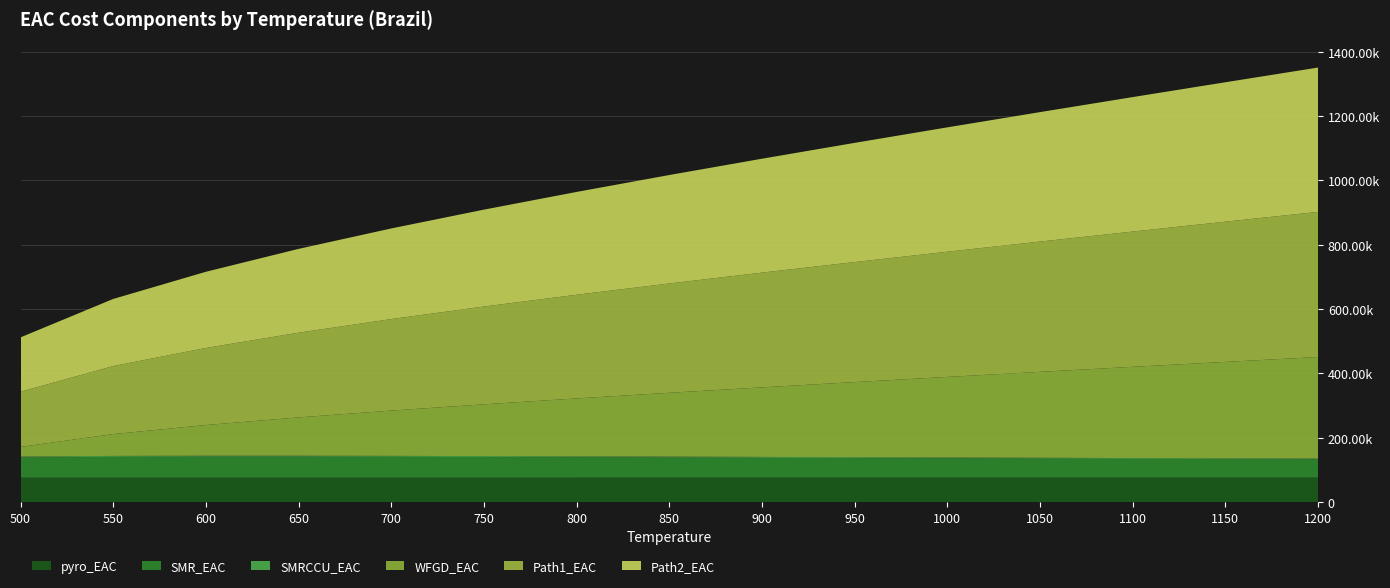

Reading left to right, what are all the values shown in this chart?

pyro_EAC: 75975.1	75993.2	75998.9	76008.6	76017.9	76027.3	76036.9	76046.9	76058.0	76067.3	76078.3	76090.2	76103.3	76117.4	76133.6
SMR_EAC: 62850.4	64852.2	65377.9	65358.8	64962.9	64326.5	63554.8	62706.9	61831.7	60938.8	60066.6	59220.2	58406.7	57626.1	56882.0
SMRCCU_EAC: 2672.7	2766.5	2790.4	2789.5	2770.9	2742.0	2705.5	2665.8	2625.0	2583.4	2542.8	2503.6	2465.9	2429.9	2395.6
WFGD_EAC: 30094.7	67829.4	95433.7	119179.9	140745.5	160893.5	180020.4	198401.2	216196.2	233529.9	250488.5	267140.4	283545.1	299710.4	315706.5
Path1_EAC: 171592.9	211441.3	239601.0	263336.8	284497.1	303989.3	322317.6	339820.8	356710.8	373119.4	389176.2	404954.4	420521.0	435883.8	451117.7
Path2_EAC: 168920.2	208674.8	236810.5	260547.3	281726.2	301247.3	319612.1	337155.0	354085.8	370536.0	386633.4	402450.8	418055.1	433453.9	448722.1